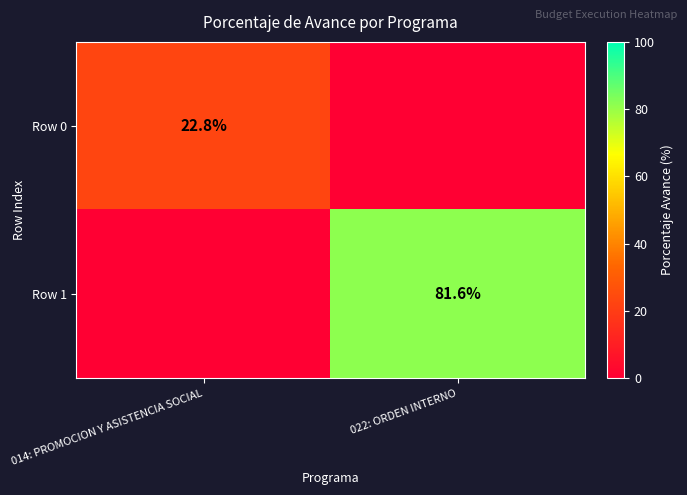

Is it true that Row 1 equals 133.2 at 022: ORDEN INTERNO?

False